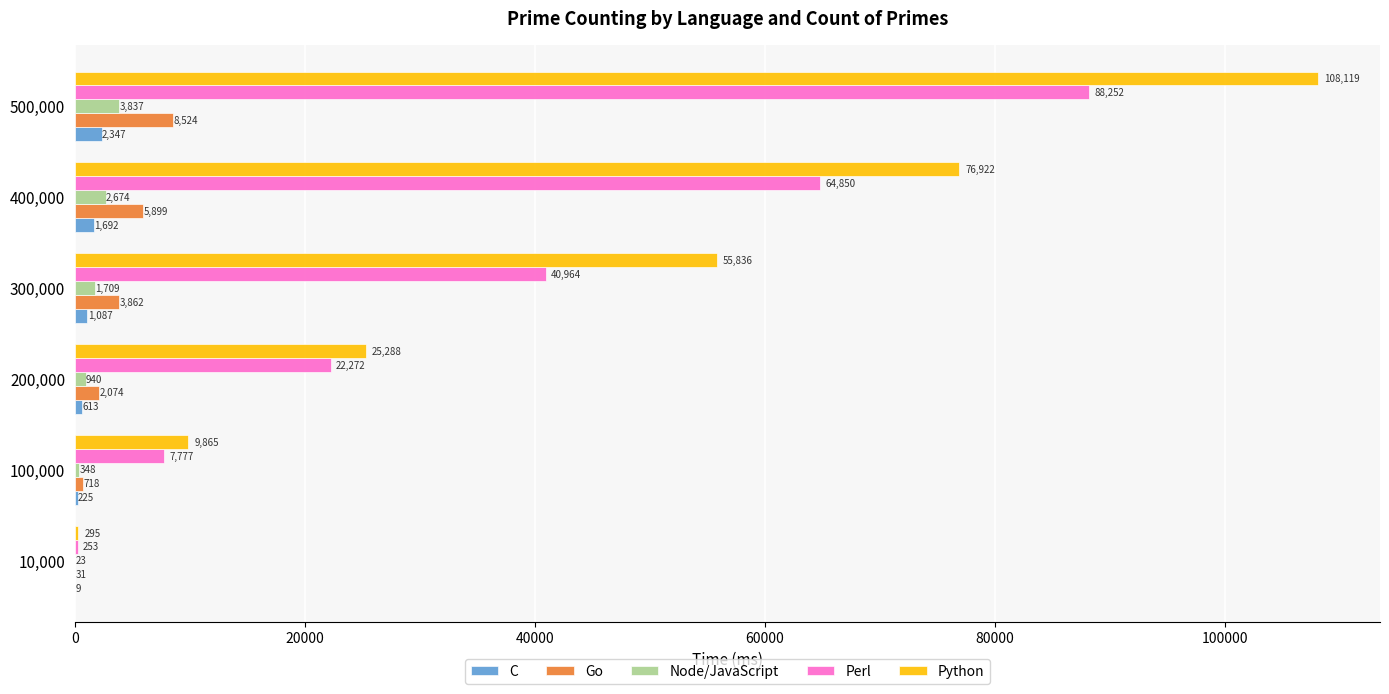

The value of C at 200,000 is 613. True or false?

True